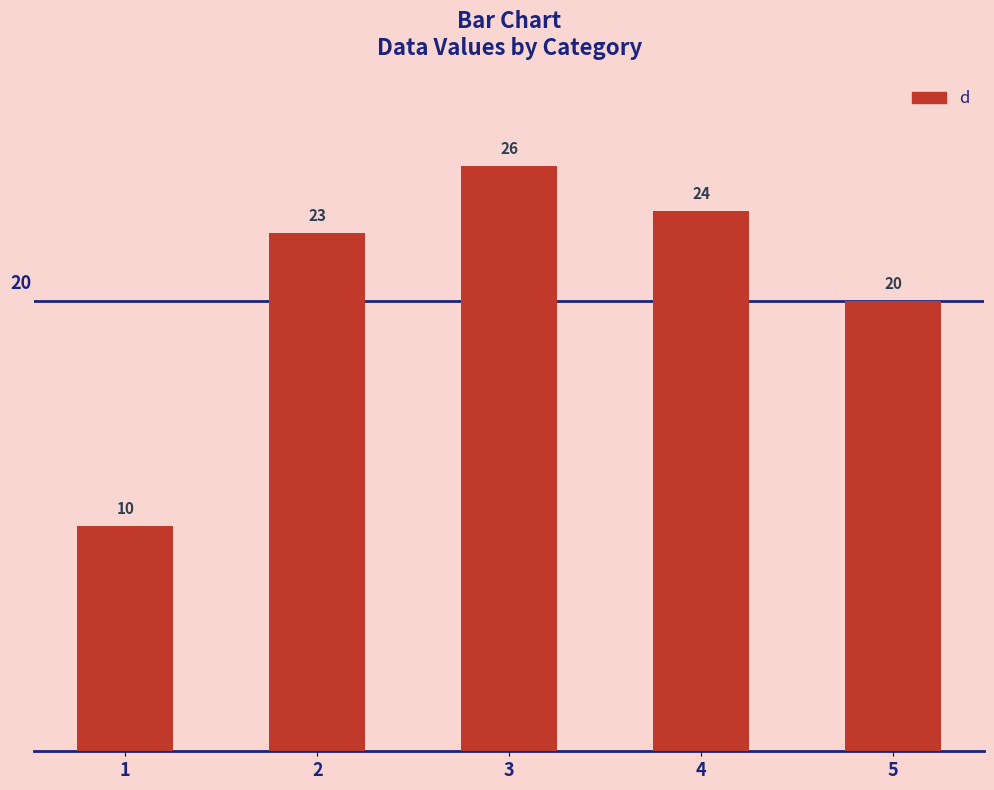

Reading left to right, extract all data points from this chart.

10	23	26	24	20